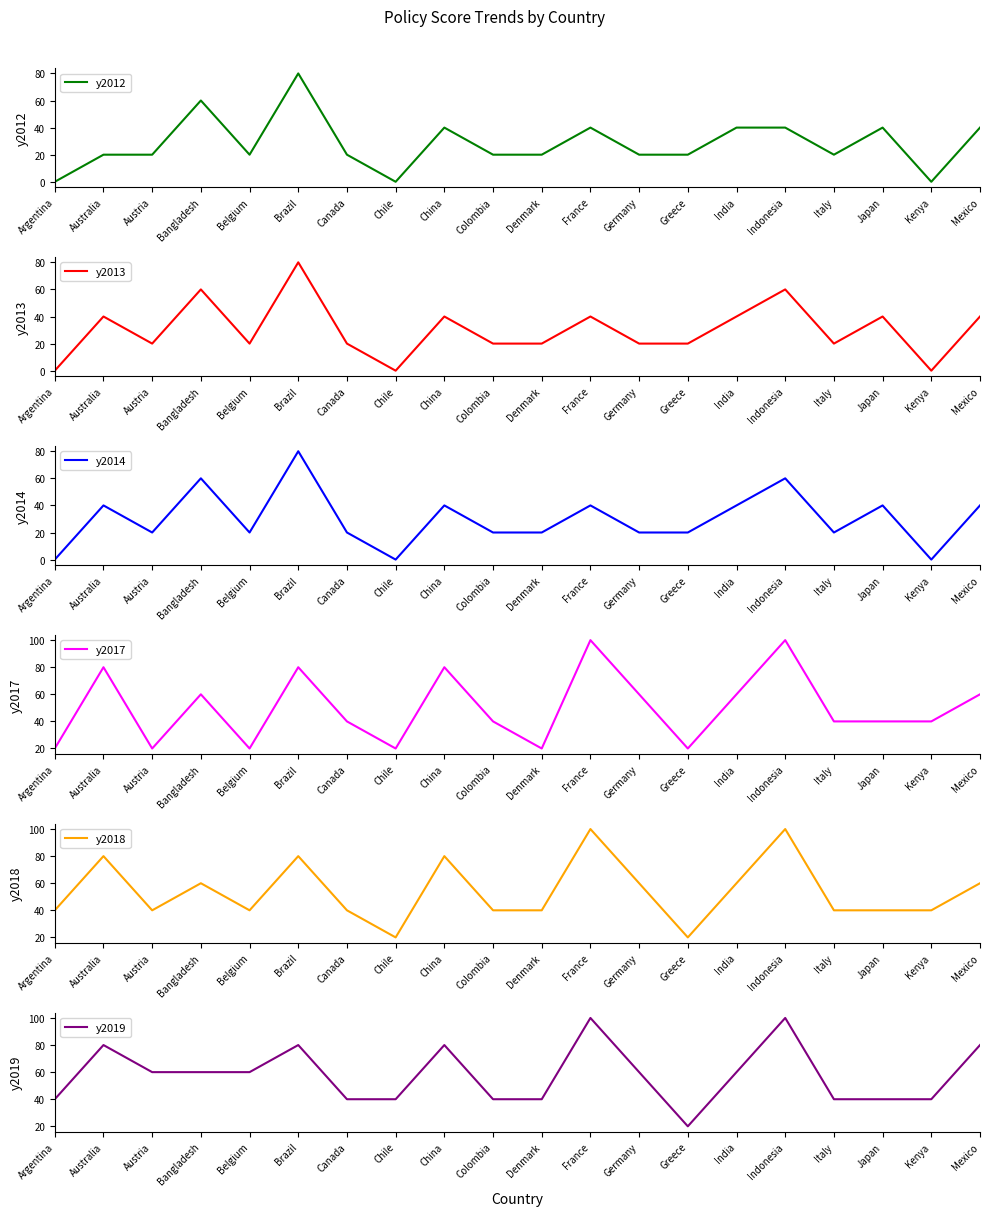

Is it true that y2017 equals 114 at Australia?

False